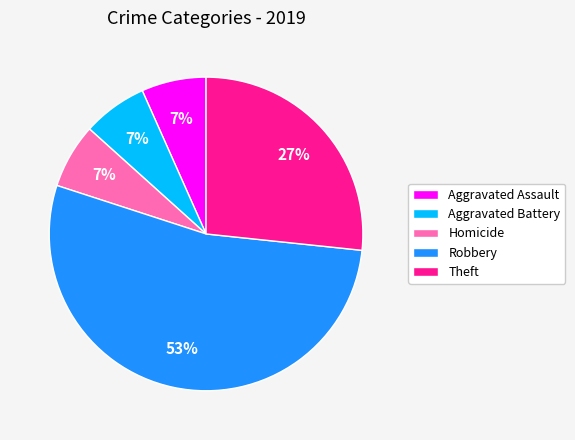

Which category has the biggest portion of the pie?

Robbery